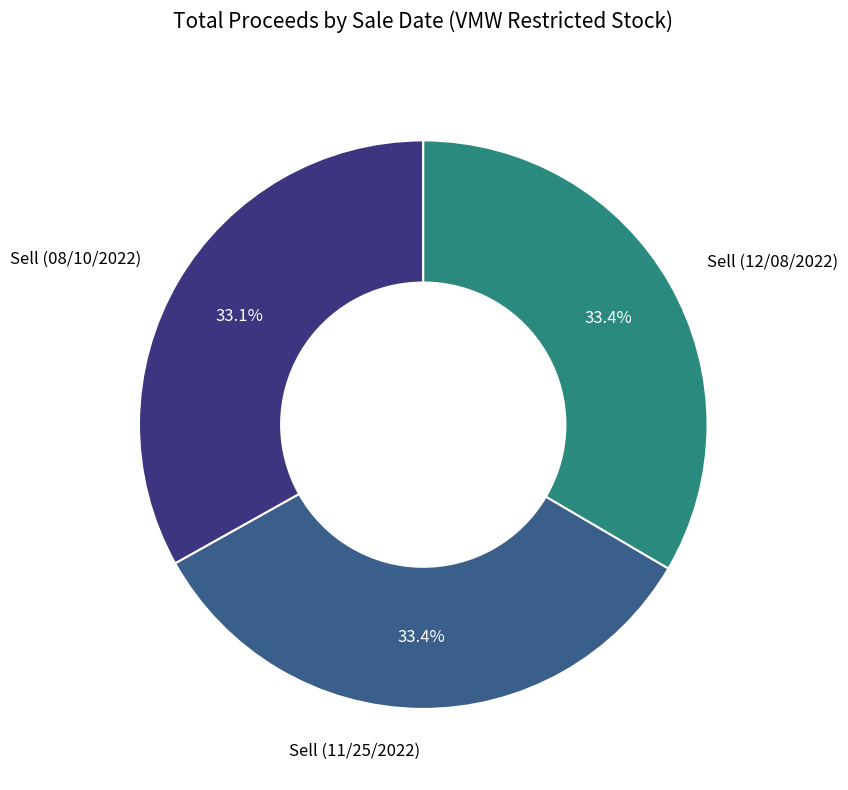

Approximately how many times larger is the value at Sell (11/25/2022) compared to Sell (12/08/2022)?

1.0